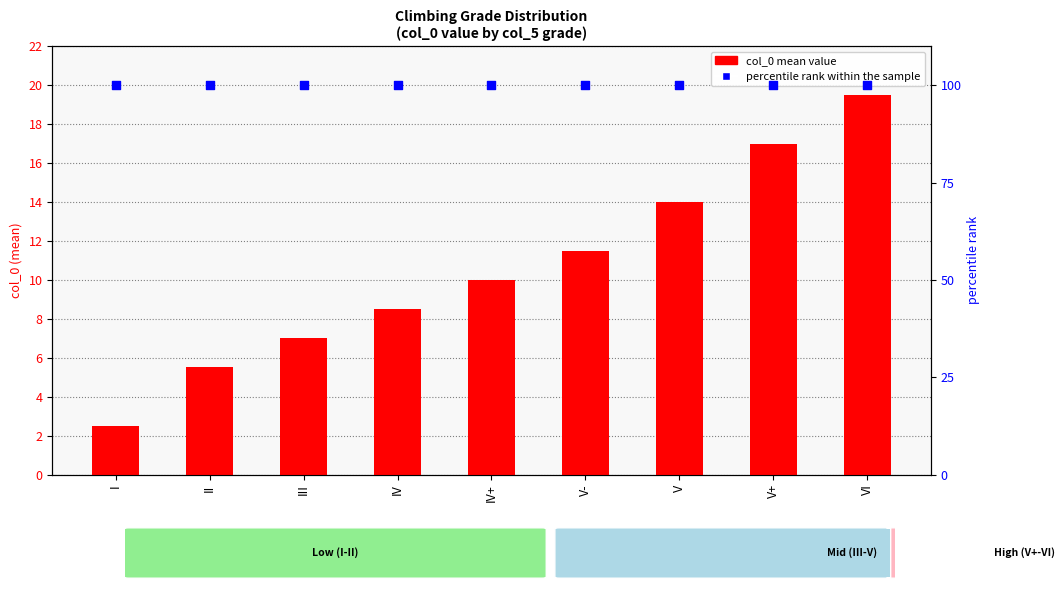

Which series has the largest total across all categories?

percentile rank within the sample